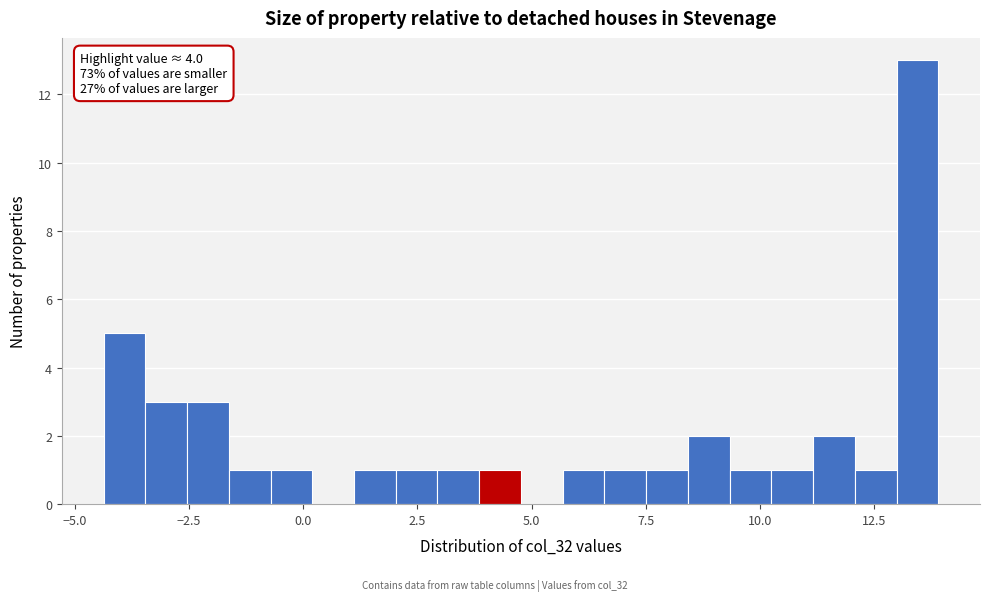

Around what value on the x-axis is the tallest bar? Give the approximate position of its centre, as read against the axis.

13.5